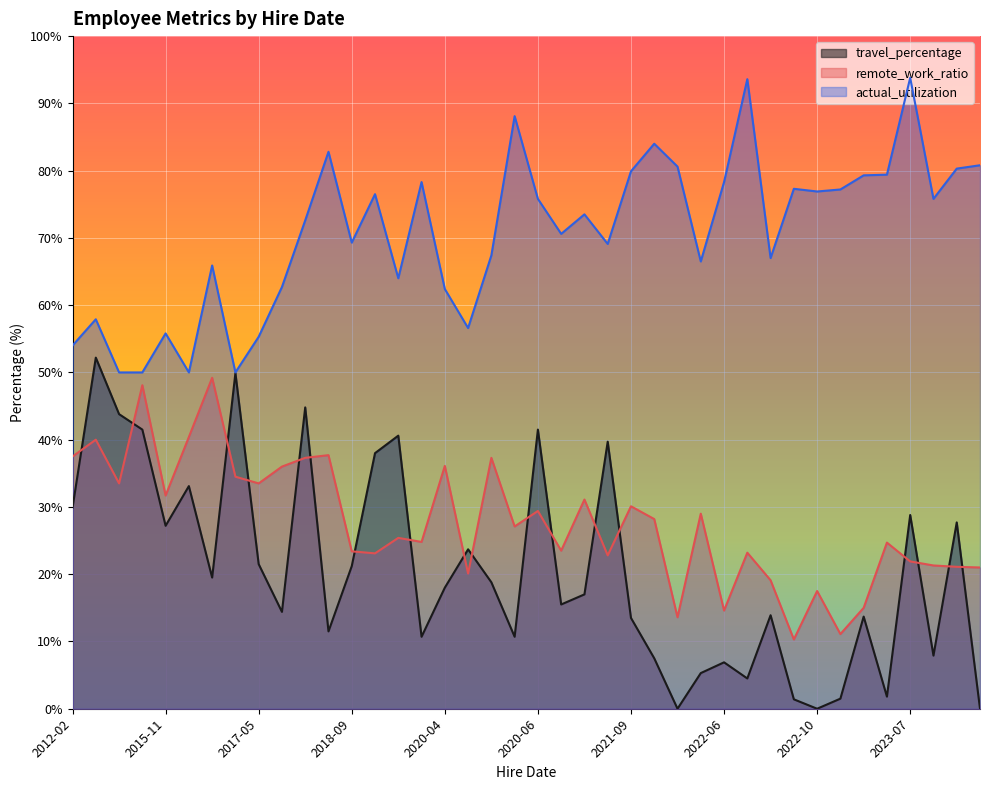

At 2020-06, list the series in order from smallest to largest.

remote_work_ratio, travel_percentage, actual_utilization